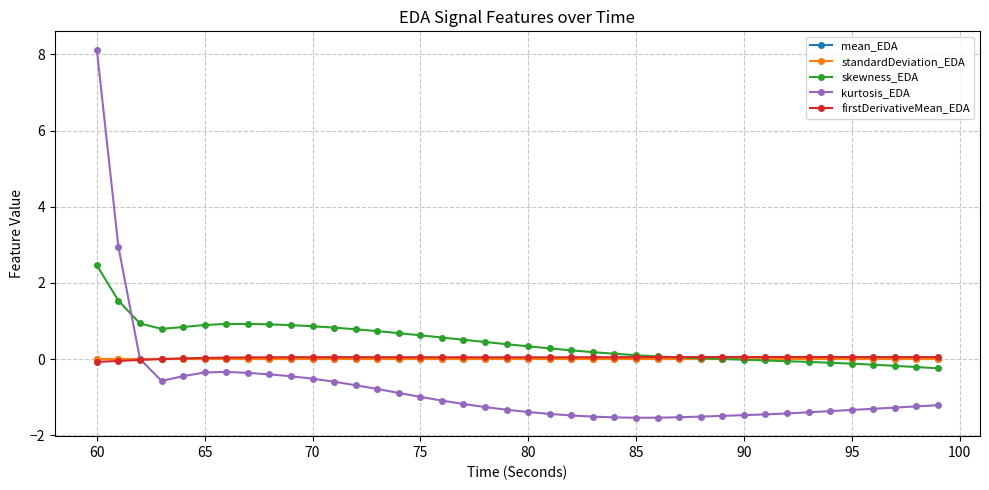

What is the maximum value for kurtosis_EDA?

8.1